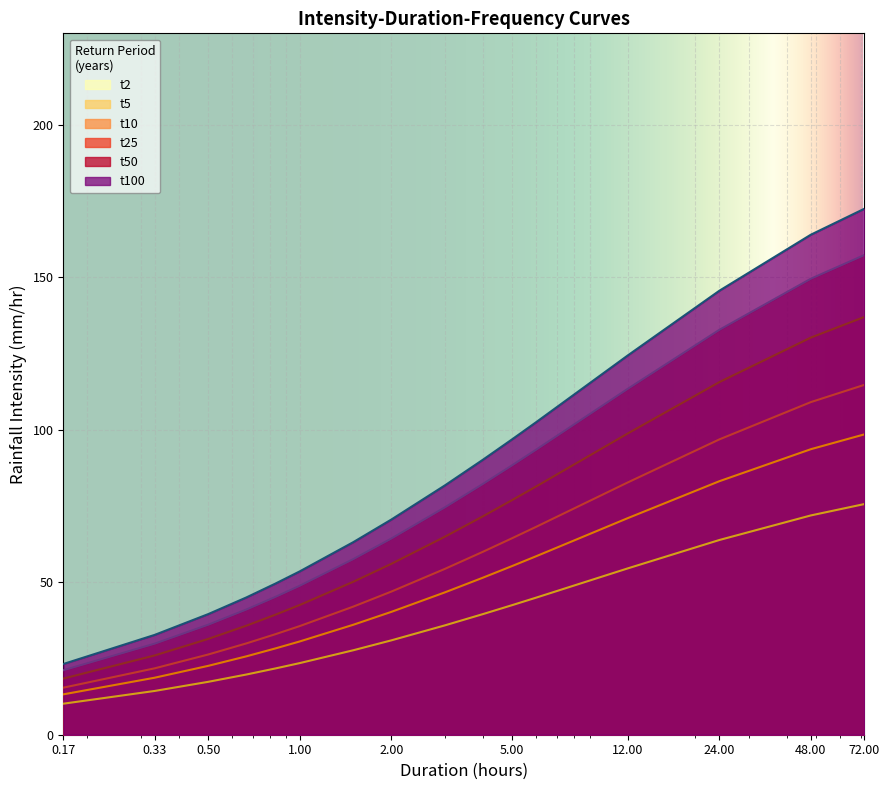

What are all the series names shown in the legend?

t2, t5, t10, t25, t50, t100